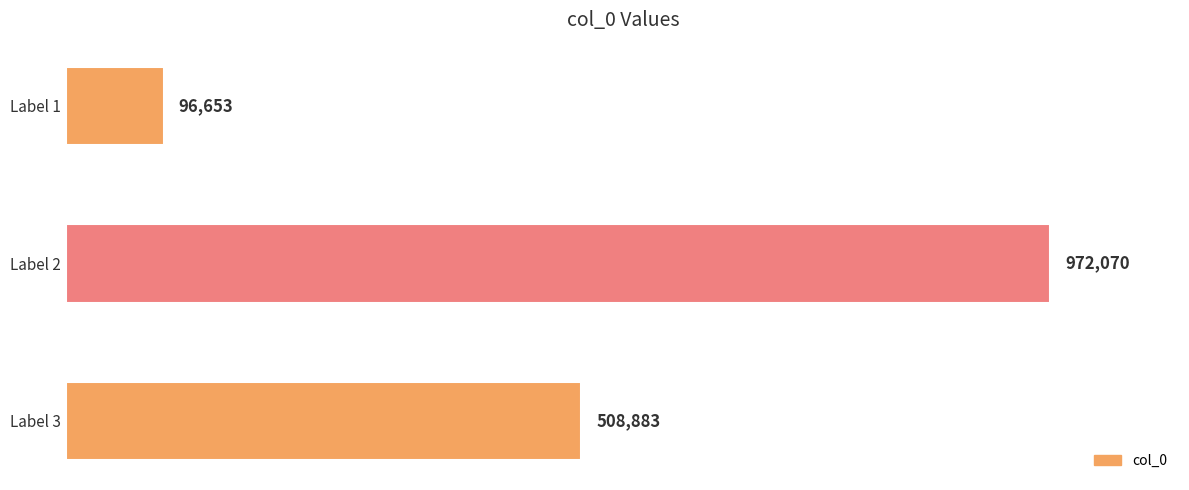

Does the chart contain any negative values?

No